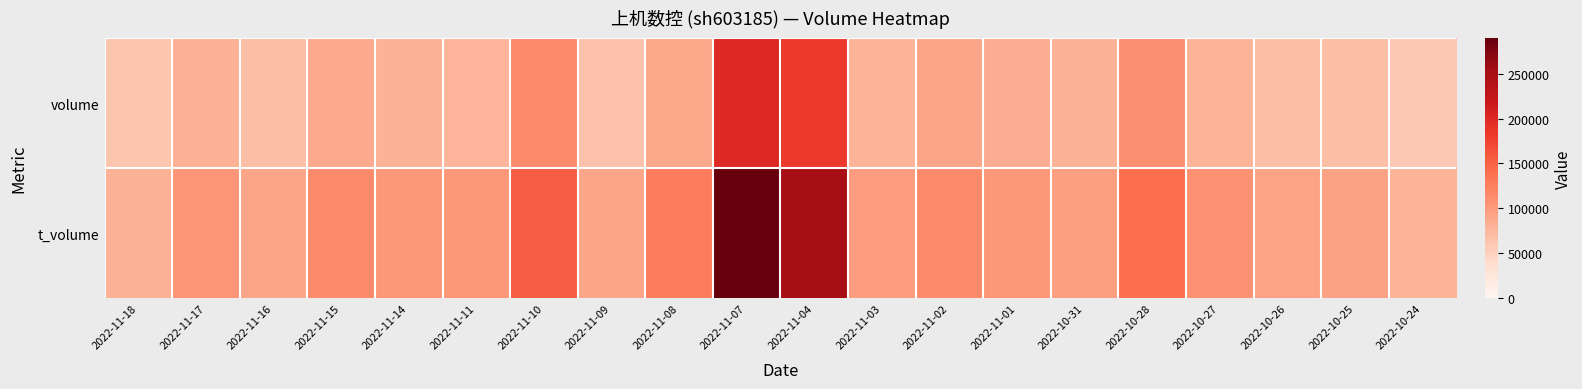

Reading left to right, extract all data points from this chart.

volume: 2022-11-18=62757	2022-11-17=82529	2022-11-16=69819	2022-11-15=87949	2022-11-14=79759	2022-11-11=77068	2022-11-10=115284	2022-11-09=64854	2022-11-08=88704	2022-11-07=198518	2022-11-04=182653	2022-11-03=78277	2022-11-02=91069	2022-11-01=84379	2022-10-31=79401	2022-10-28=110031	2022-10-27=78657	2022-10-26=68486	2022-10-25=70101	2022-10-24=58950
t_volume: 2022-11-18=79503	2022-11-17=104284	2022-11-16=91575	2022-11-15=115836	2022-11-14=103312	2022-11-11=103462	2022-11-10=154414	2022-11-09=91404	2022-11-08=127220	2022-11-07=289647	2022-11-04=249825	2022-11-03=100586	2022-11-02=115915	2022-11-01=103885	2022-10-31=96996	2022-10-28=140714	2022-10-27=108617	2022-10-26=93117	2022-10-25=94458	2022-10-24=78875